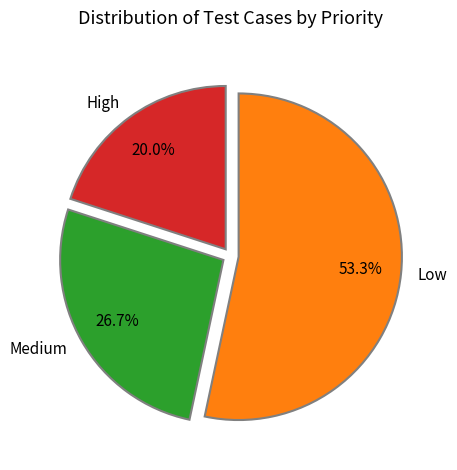

Which has a higher value, Medium or Low?

Low